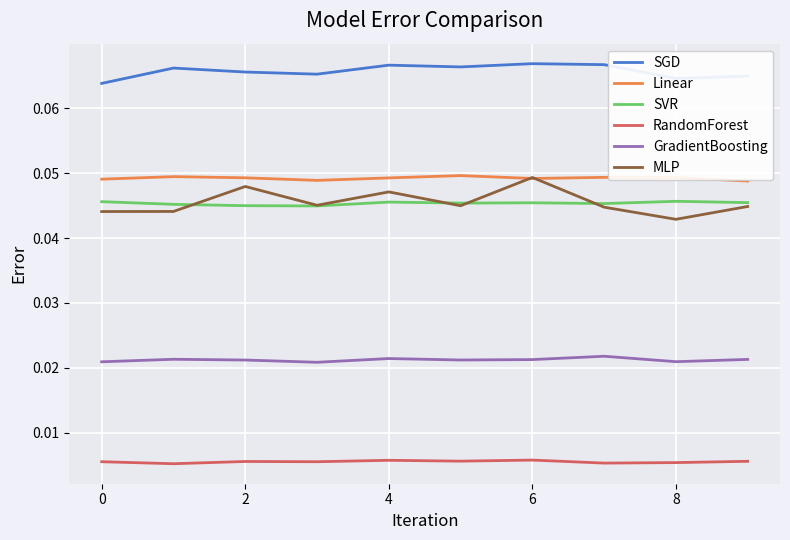

True or false: SGD and RandomForest cross at least once.

False